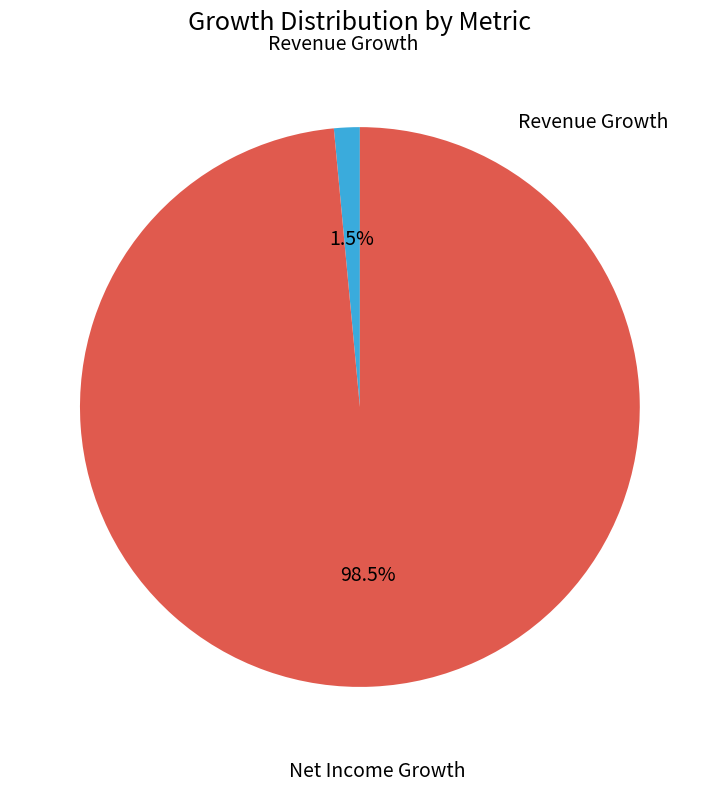

Does any single category account for the majority?

Yes